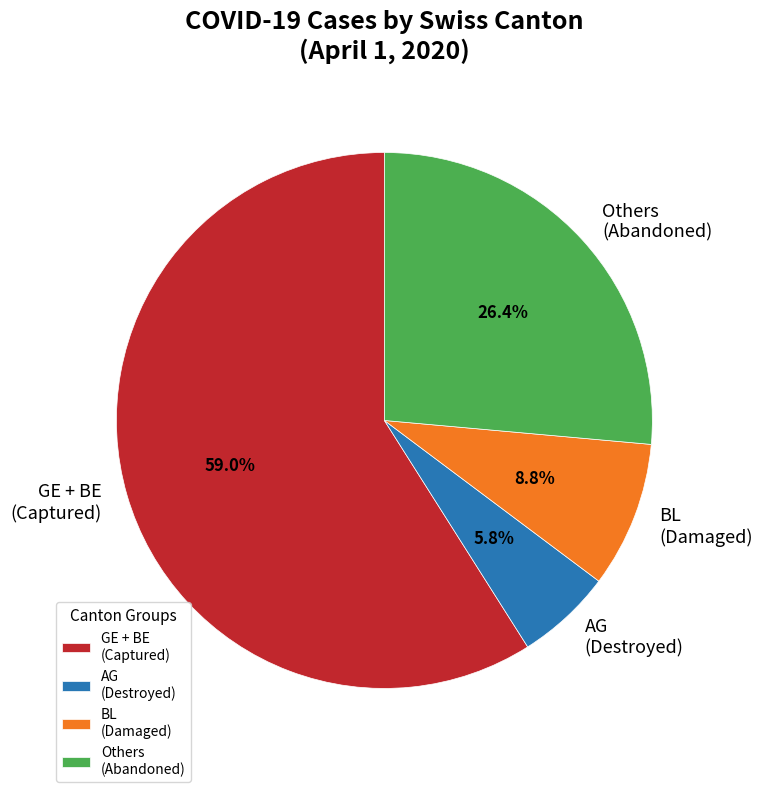

Count the number of slices in the pie.

4